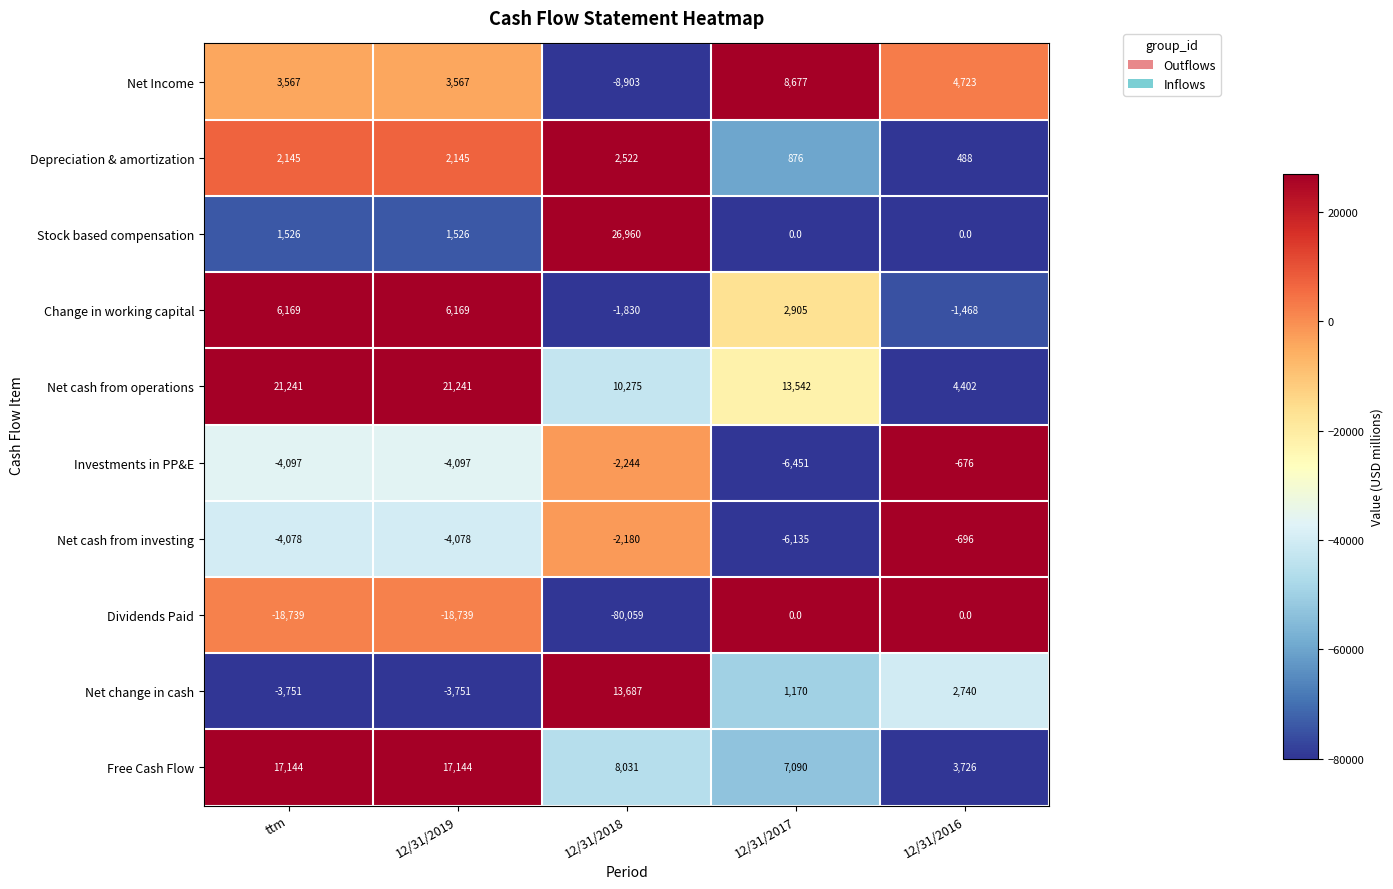

The value of Stock based compensation at 12/31/2019 is 486. True or false?

False